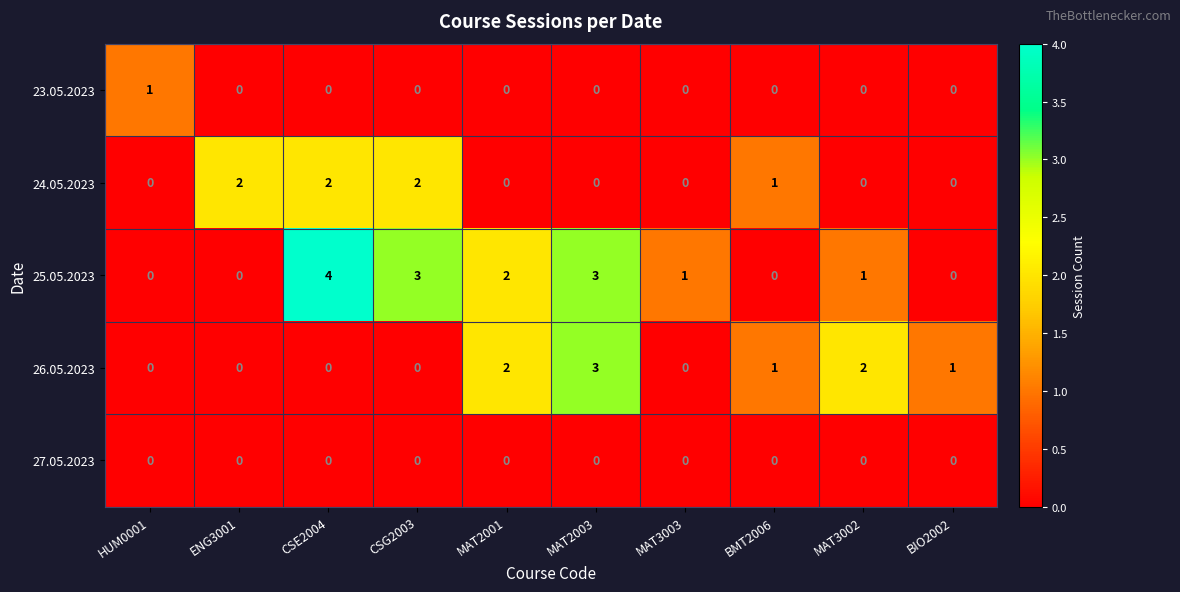

Count the 24.05.2023 values in the range 0 to 2.

10